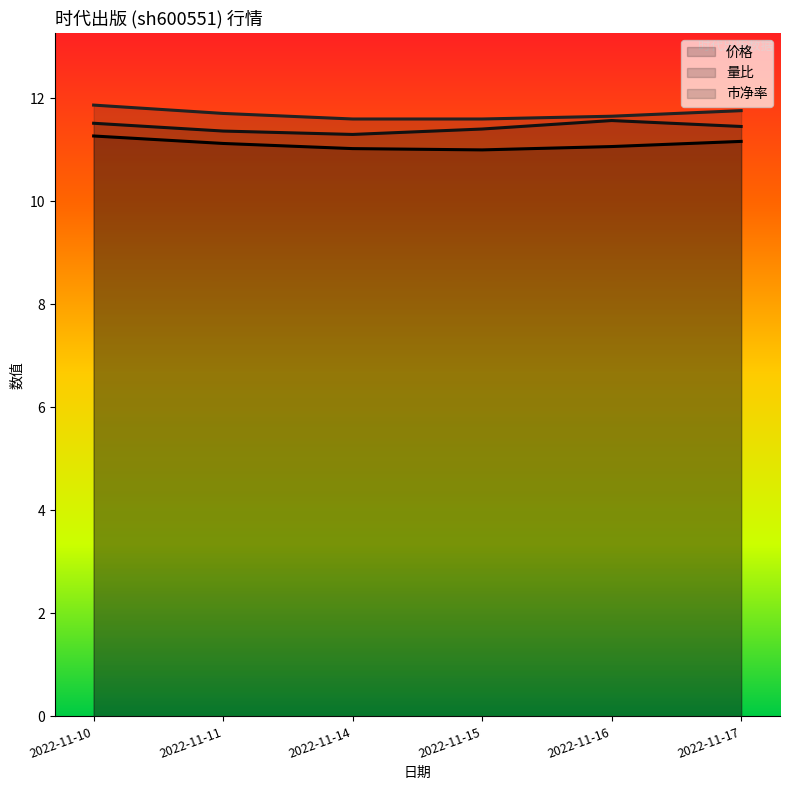

What is the average value of the 价格 series?

11.1